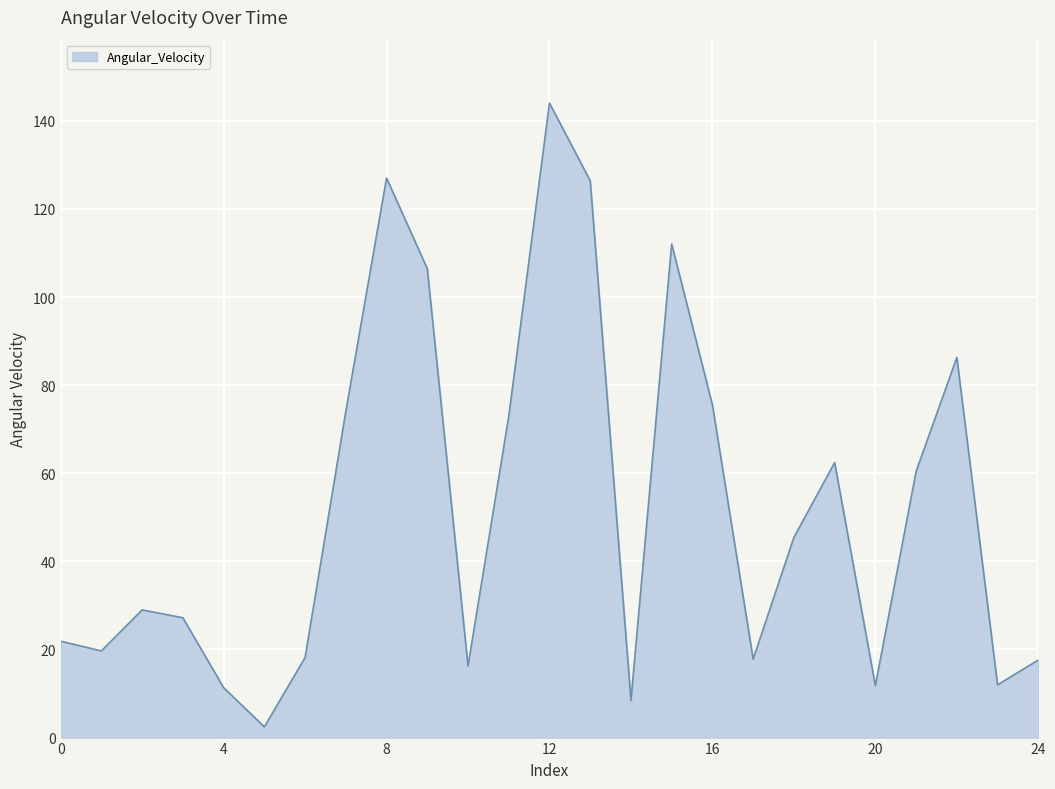

How many interior local valleys (lower than both neighbors) does the data have?

7